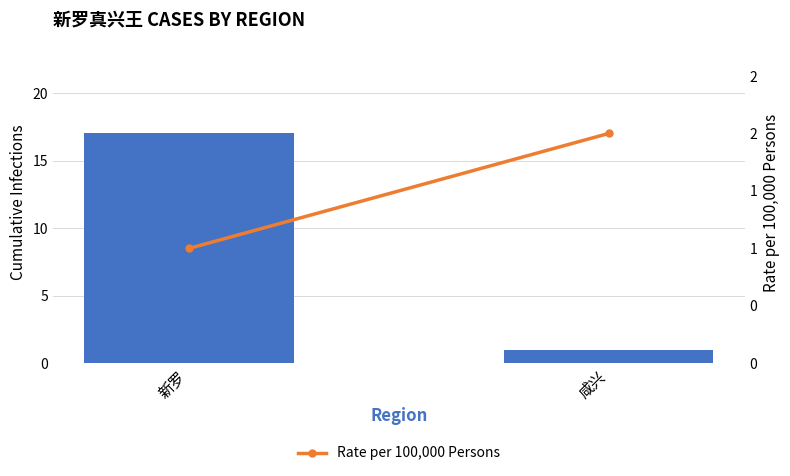

The value of .Cumulative Infections at 新罗 is 17. True or false?

True